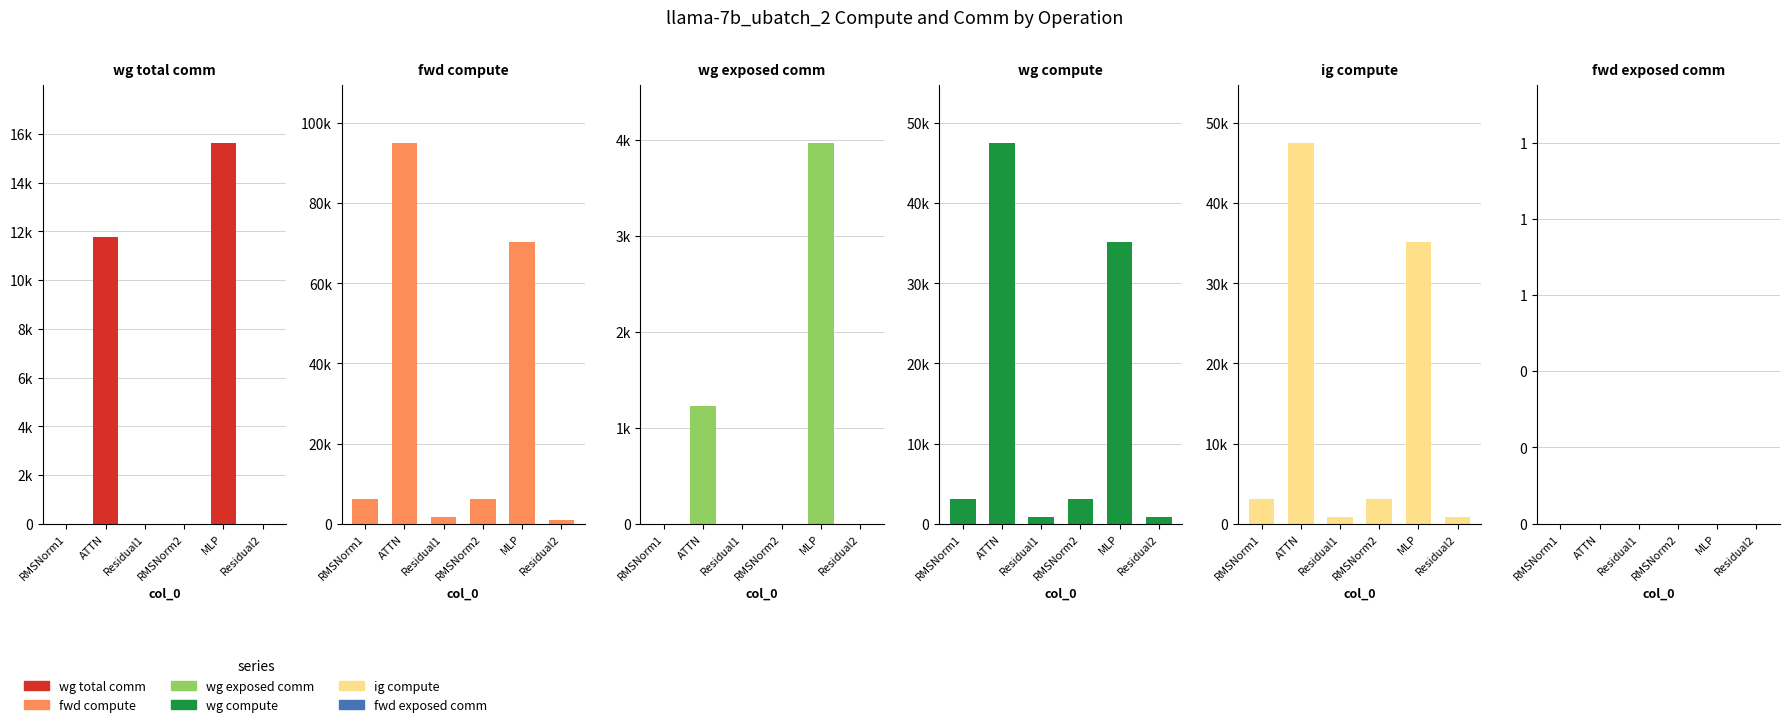

What is the spread (max minus min) of values at ATTN?

95150.1